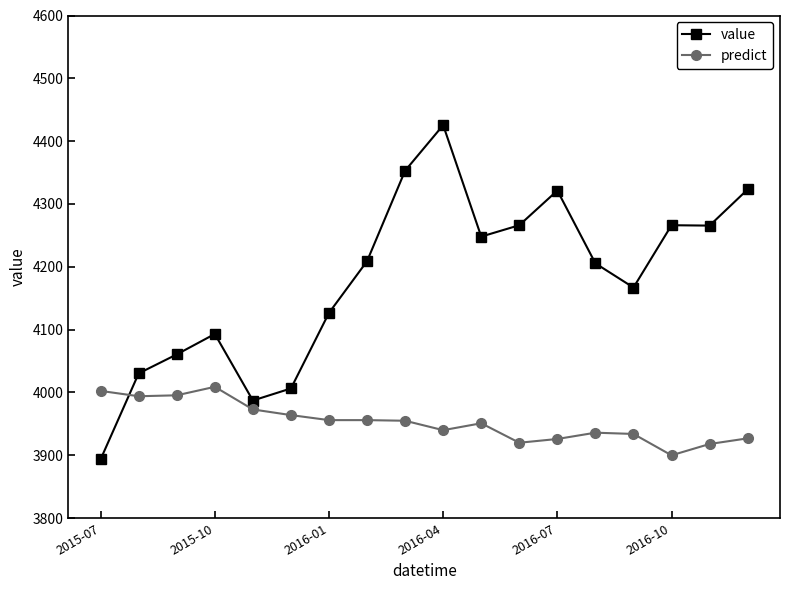

What is the minimum value for predict?

3900.0